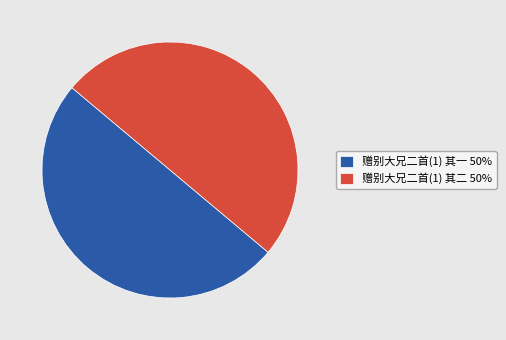

True or false: 赠别大兄二首(1) 其一 50% accounts for 50% of the total.

True